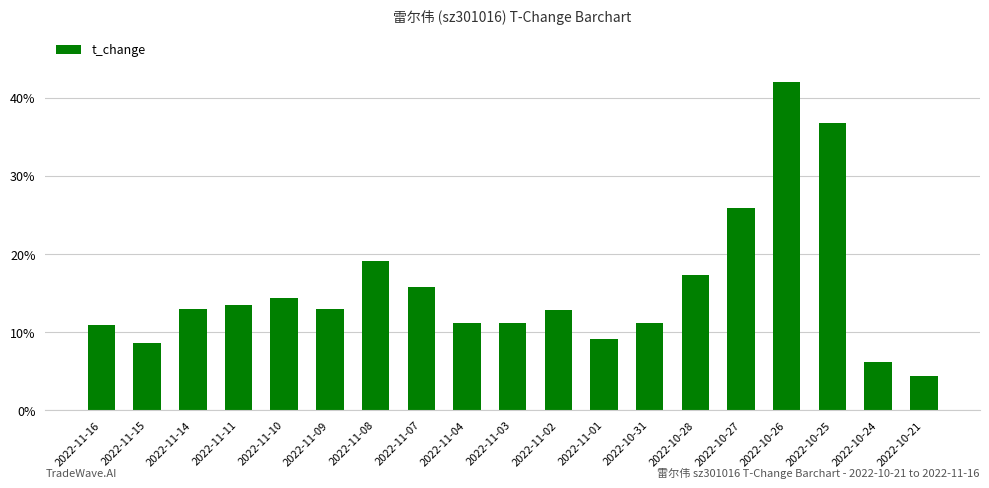

Does the chart contain any negative values?

No